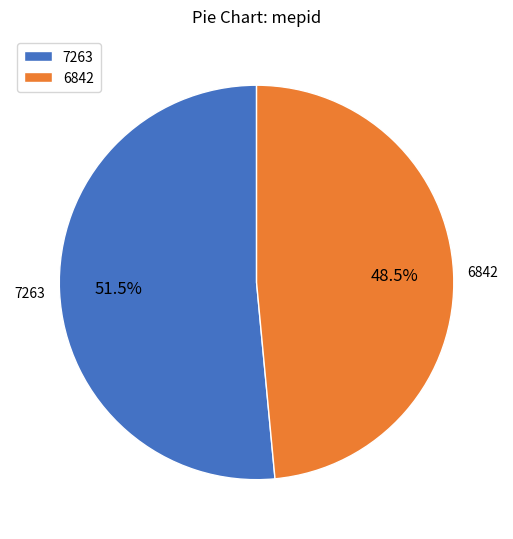

Count the number of slices in the pie.

2